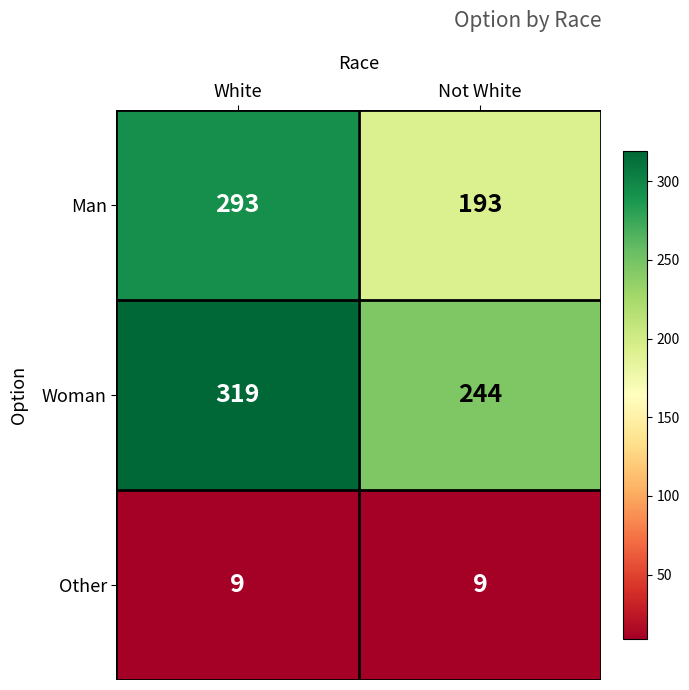

Reading left to right, what are all the values shown in this chart?

Man: 293	193
Woman: 319	244
Other: 9	9